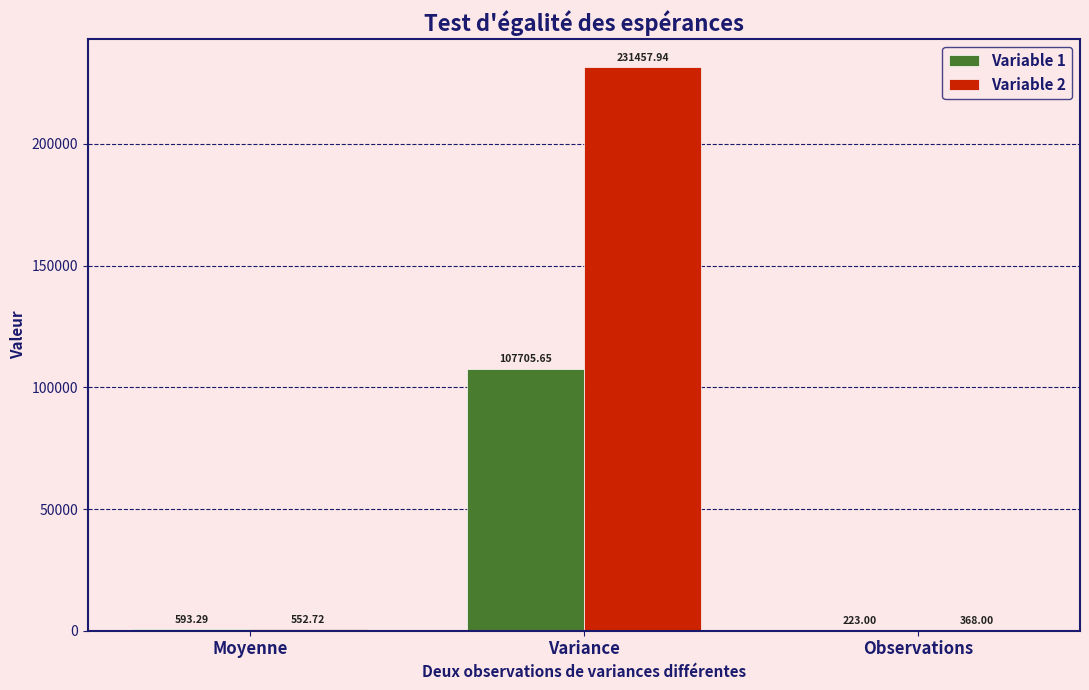

Which series changed the most between Moyenne and Variance?

Variable 2